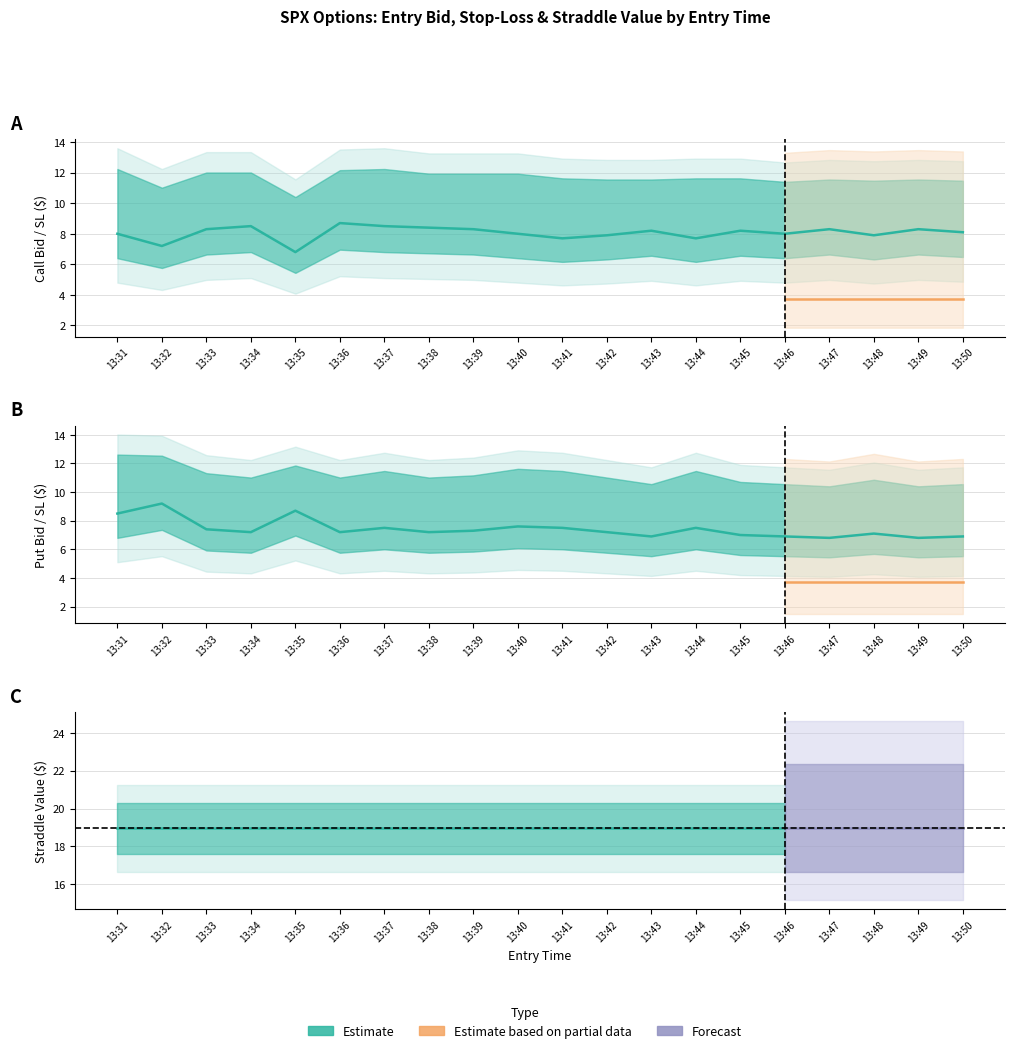

Between 13:46 and 13:48, which is larger?

13:46